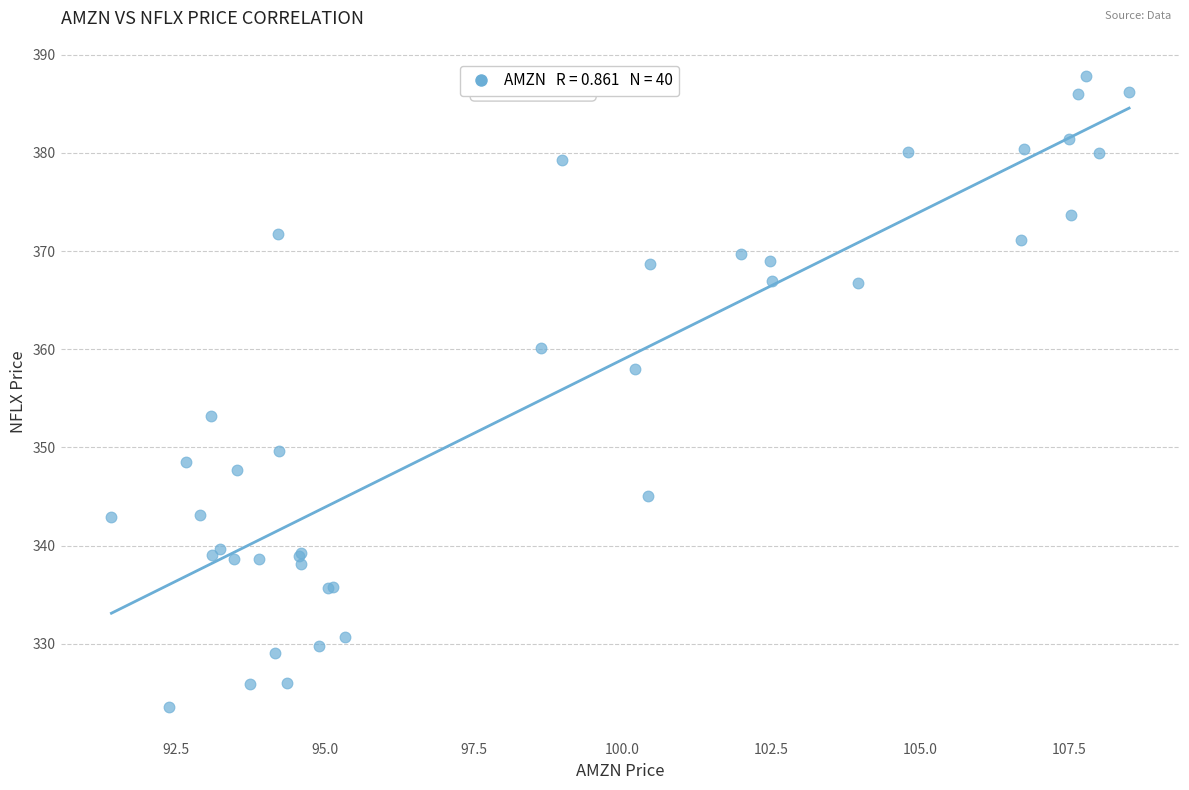

What Y value in the scatter plot is closest to 355?

353.2